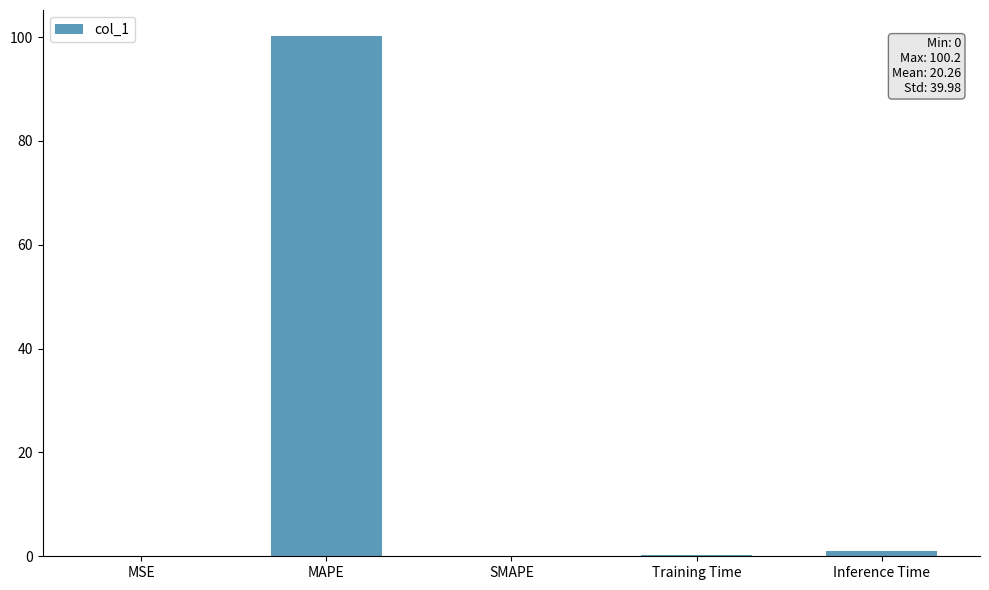

Between SMAPE and MAPE, which is larger?

MAPE